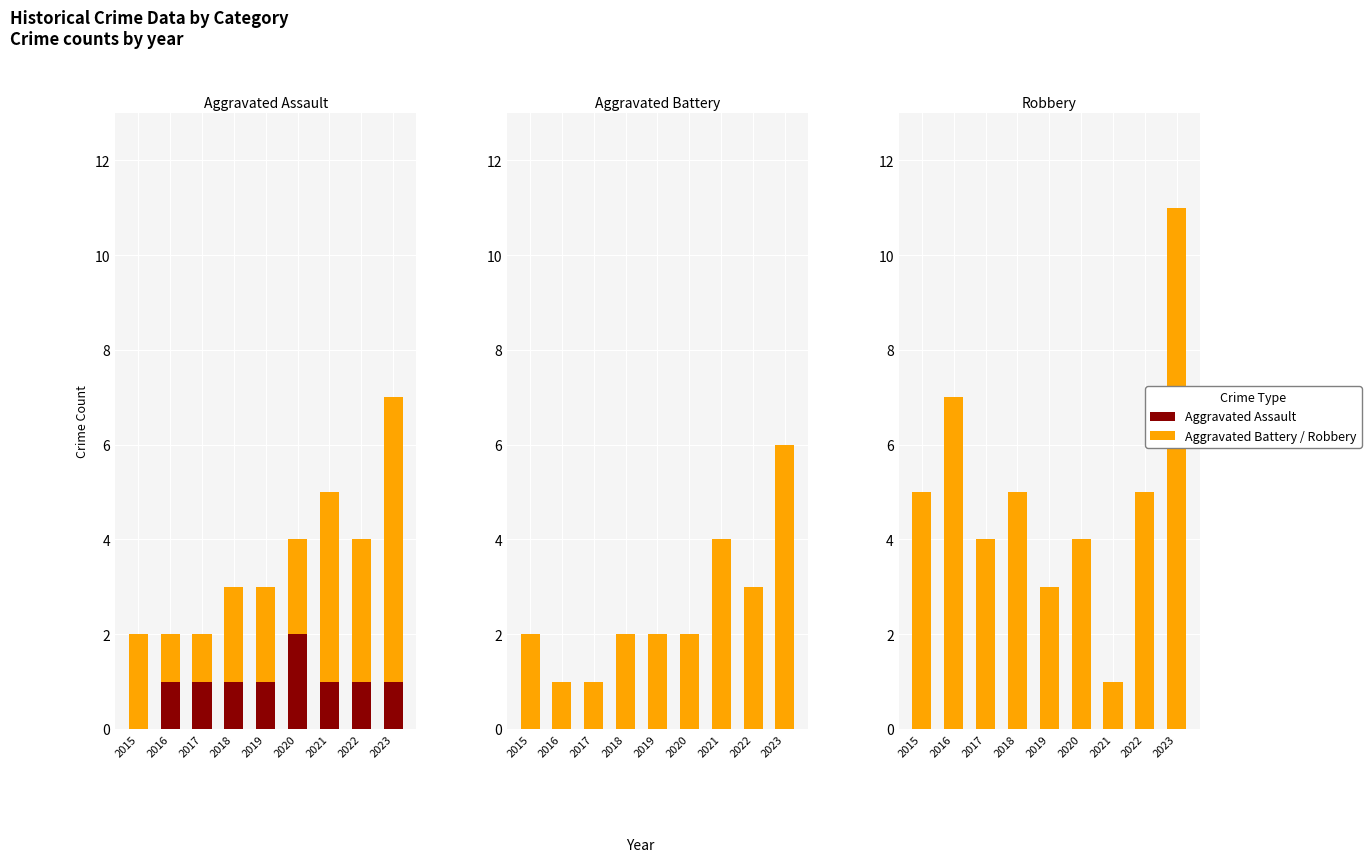

How many values in the Aggravated Battery series exceed 2?

3